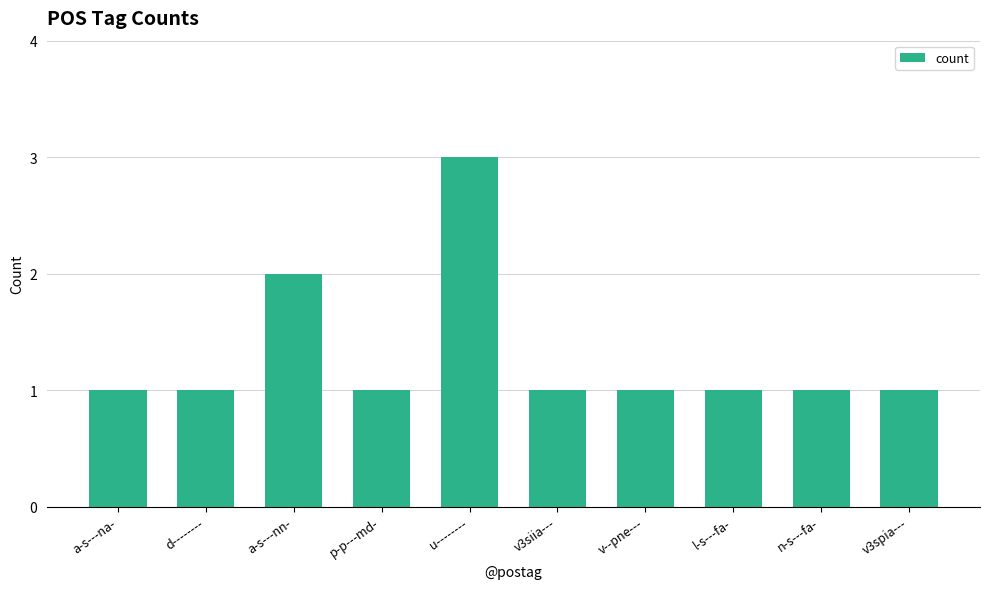

Approximately how many times larger is the value at d-------- compared to a-s---na-?

1.0